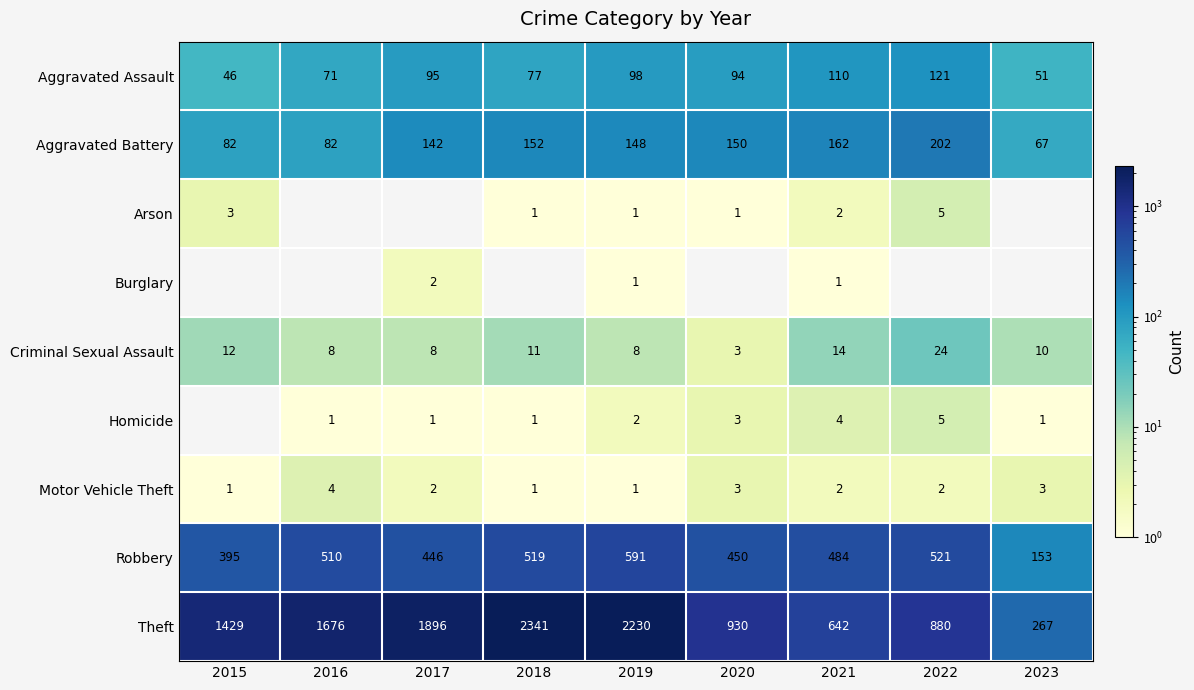

What is the difference between the highest and lowest values at 2017?

1896